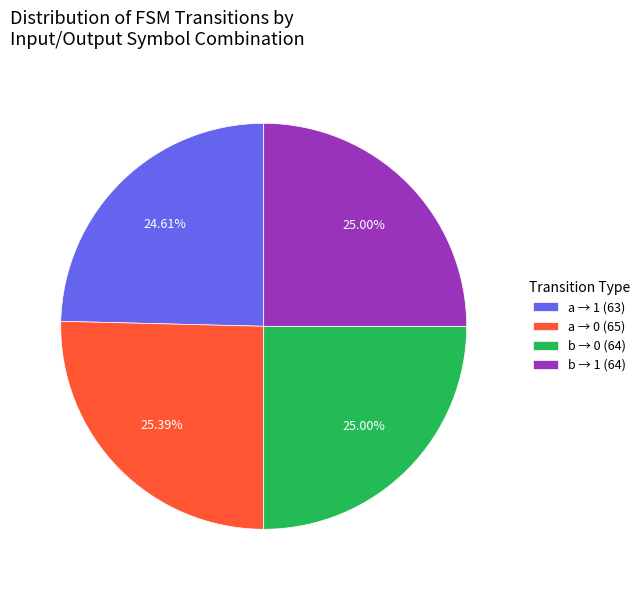

To the nearest percent, what is the difference between the largest and smallest slice percentages?

1%